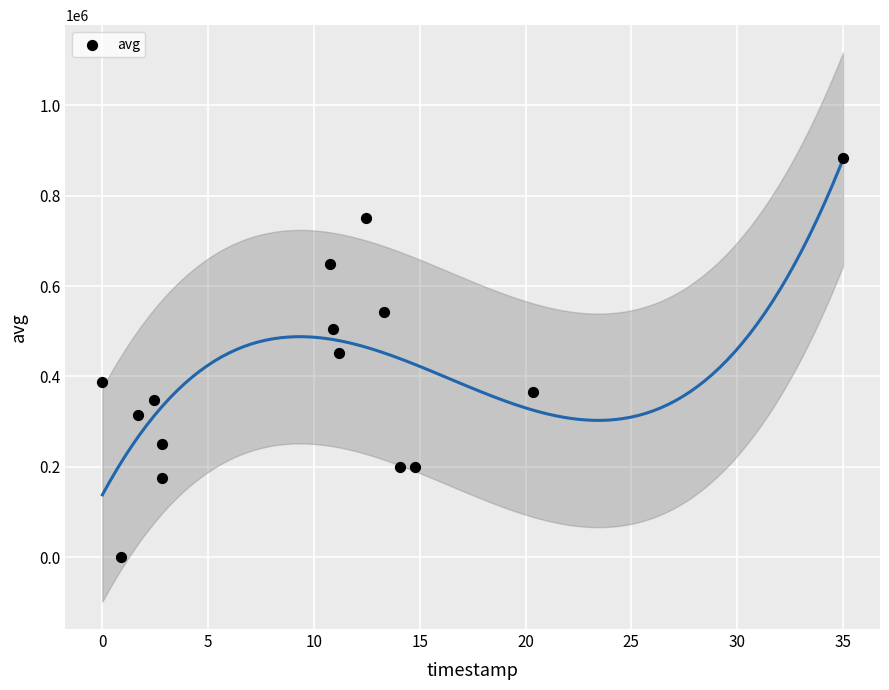

What is the range of Y values (max minus min)?

882367